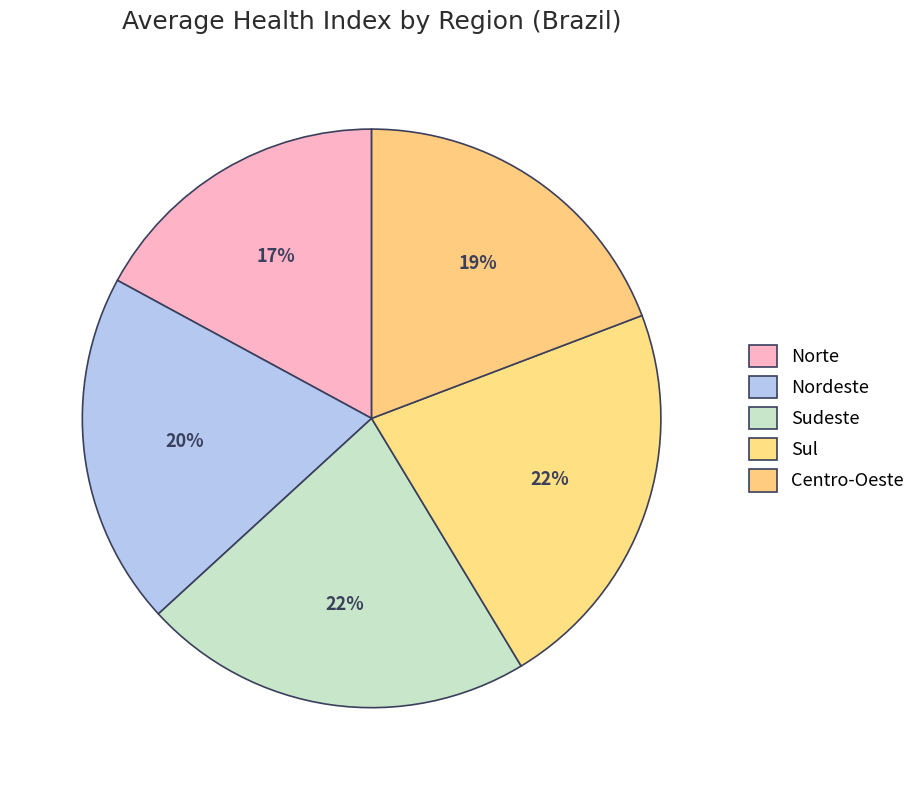

Count the number of slices in the pie.

5